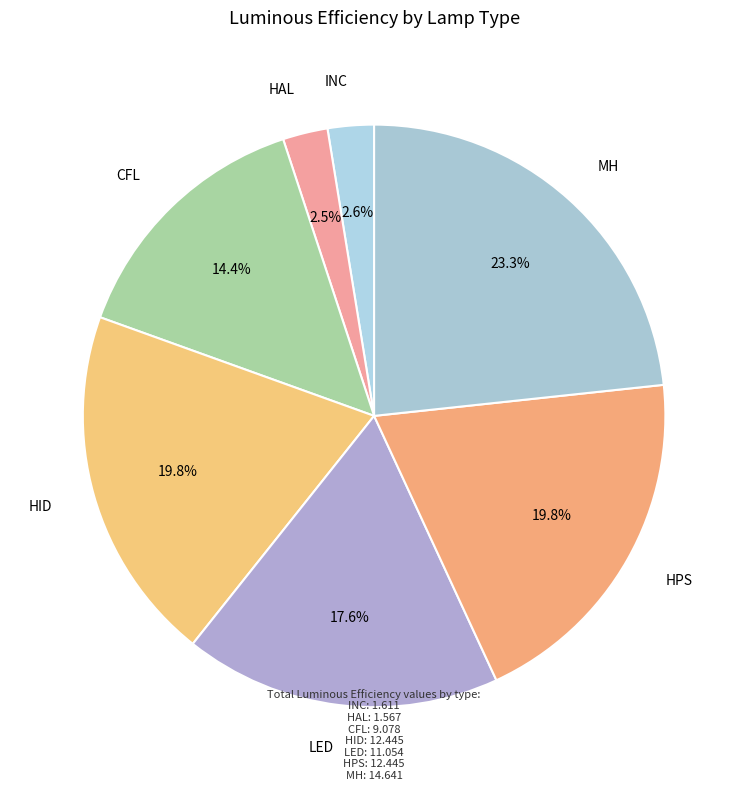

What is the smallest slice in the pie chart?

HAL